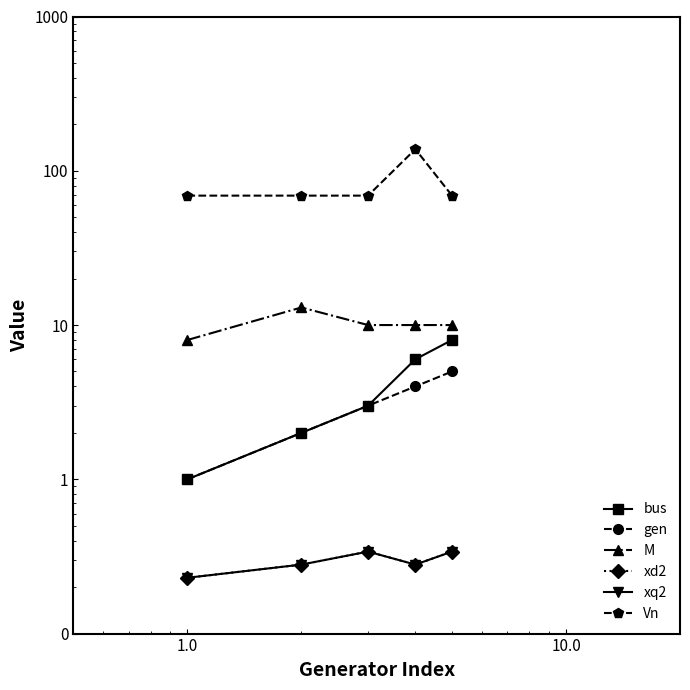

True or false: bus and M intersect in this chart.

False